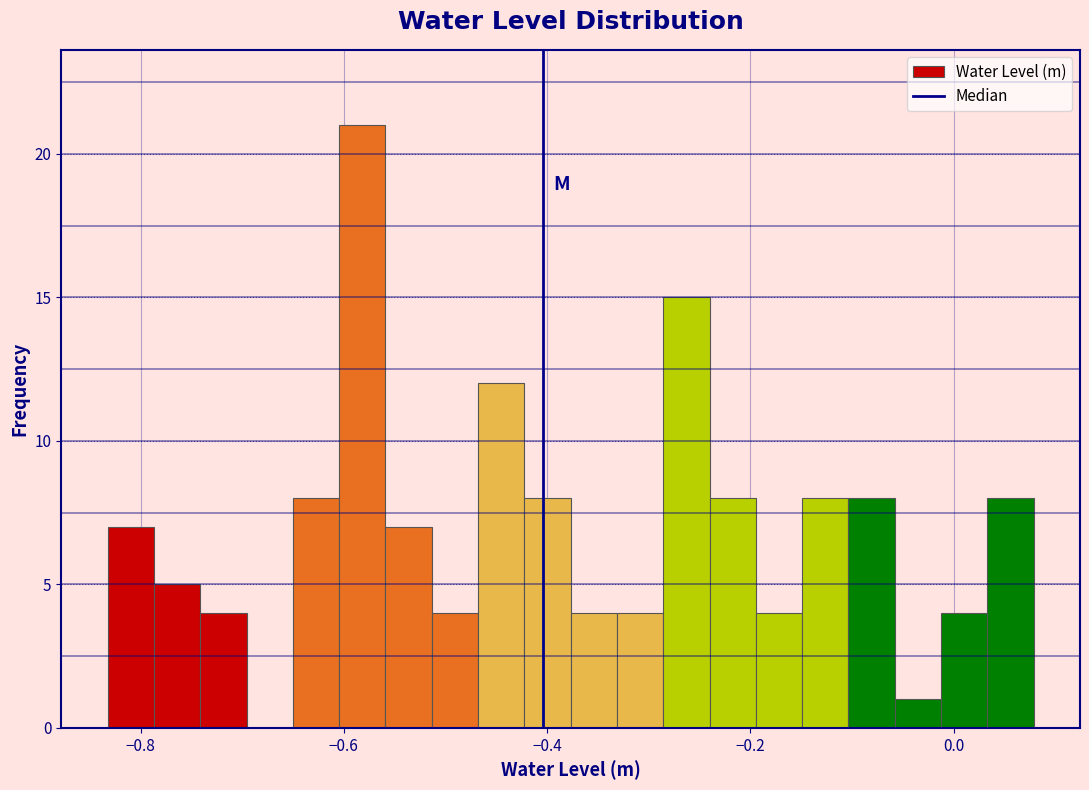

Around what value on the x-axis is the tallest bar? Give the approximate position of its centre, as read against the axis.

-0.58